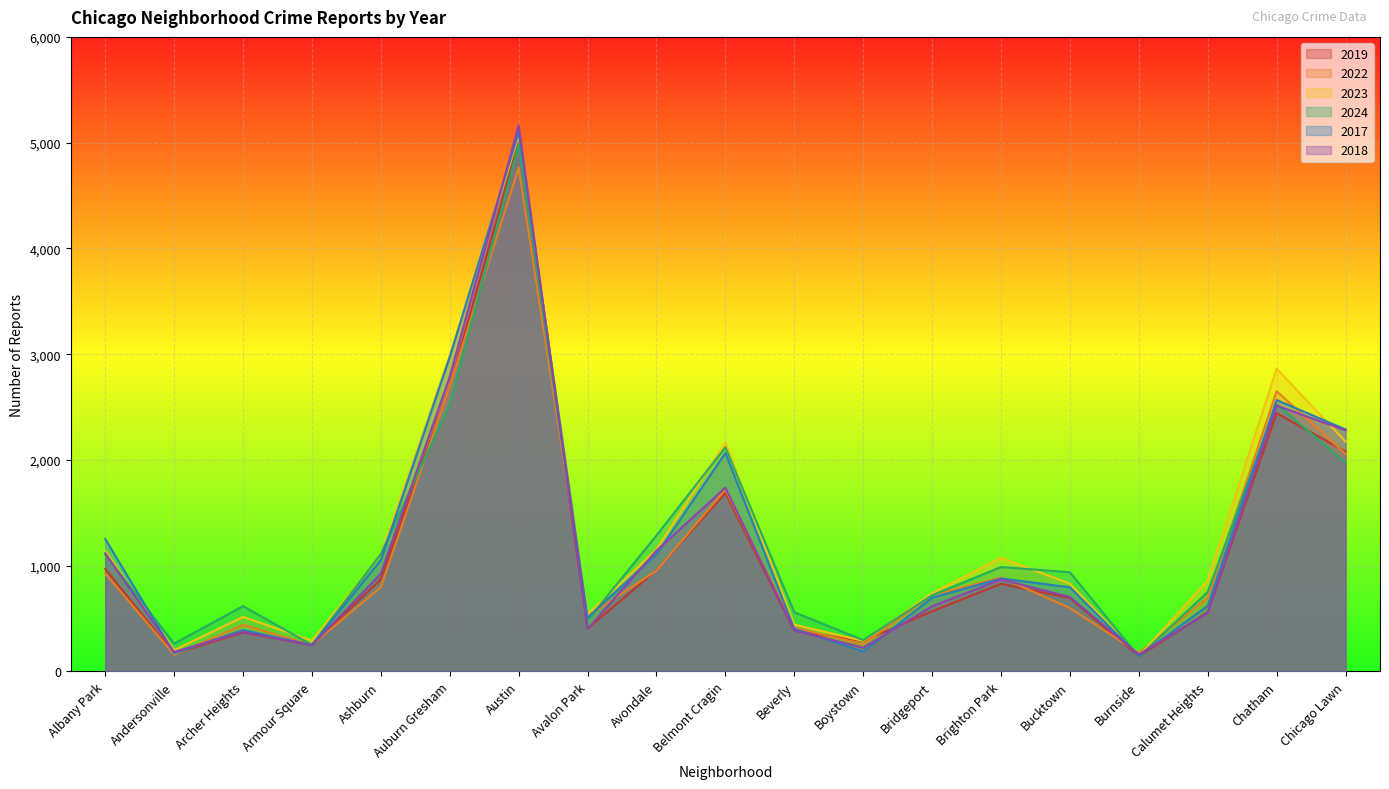

True or false: 2019 and 2023 cross at least once.

False